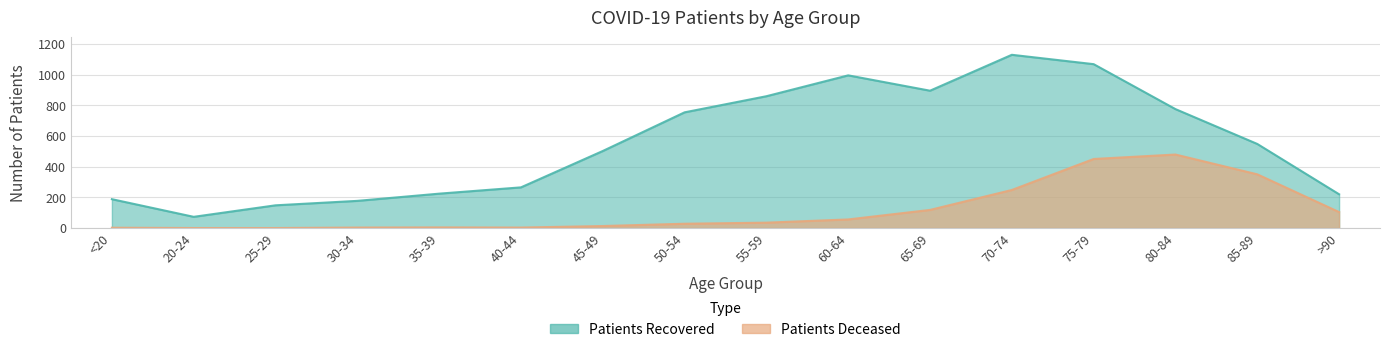

How many lines are shown in the chart?

2